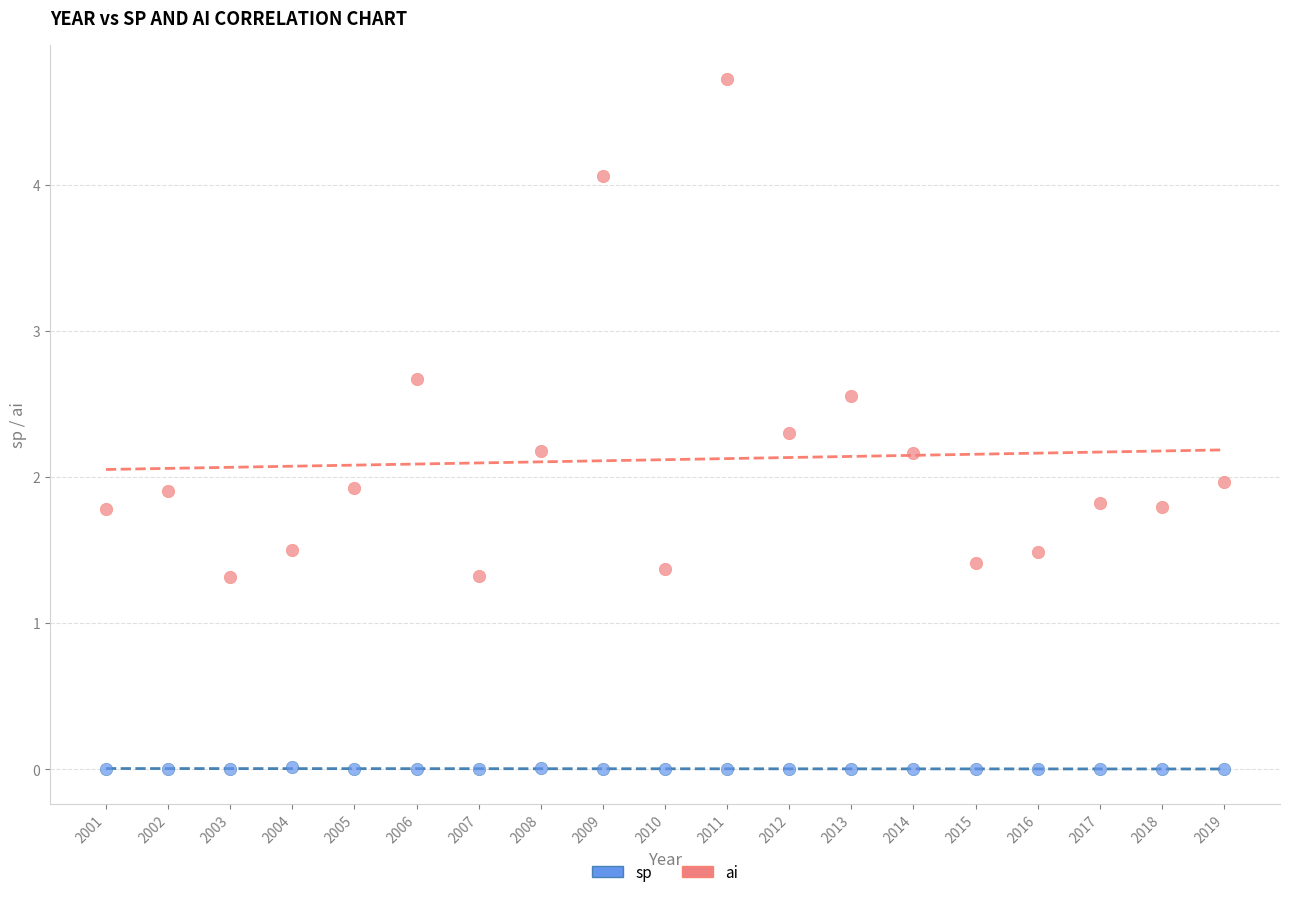

Which series has the widest spread of Y values?

ai